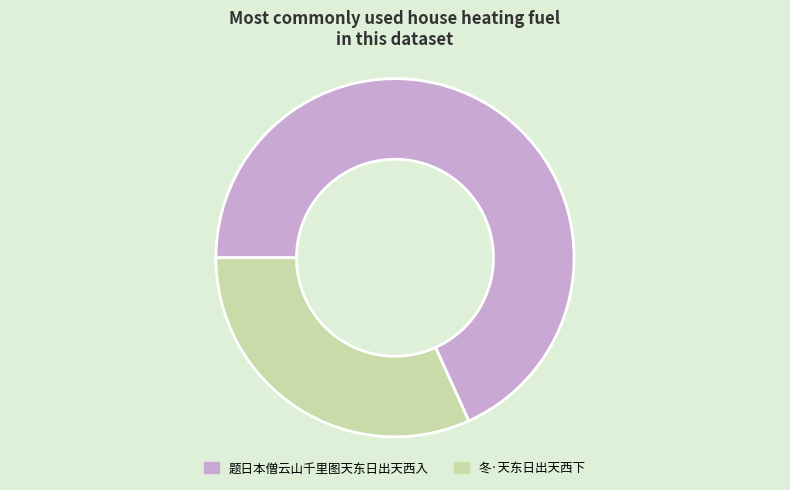

Between 冬·天东日出天西下 and 题日本僧云山千里图天东日出天西入, which is larger?

题日本僧云山千里图天东日出天西入